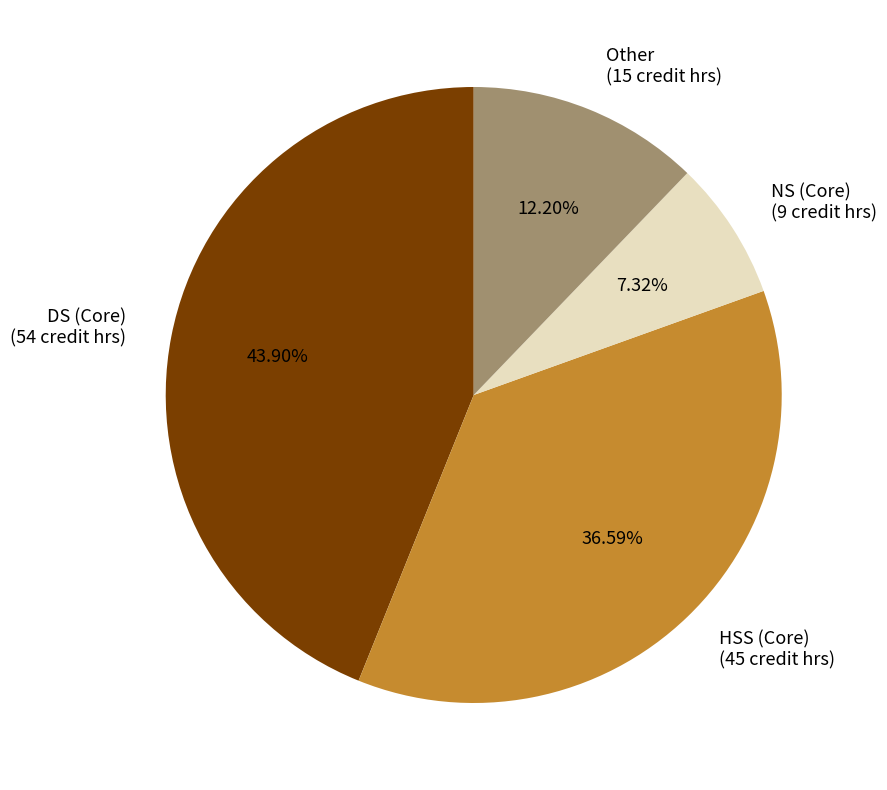

Combined, do NS (Core) (9 credit hrs) and HSS (Core) (45 credit hrs) account for over 50%?

No